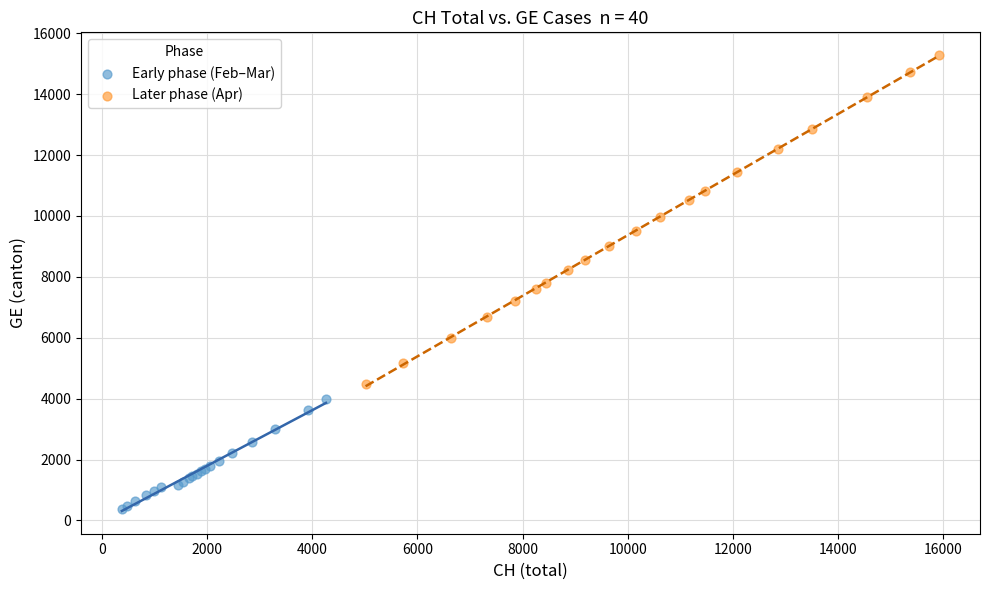

What are all the series names shown in the legend?

Early phase (Feb–Mar), Later phase (Apr)